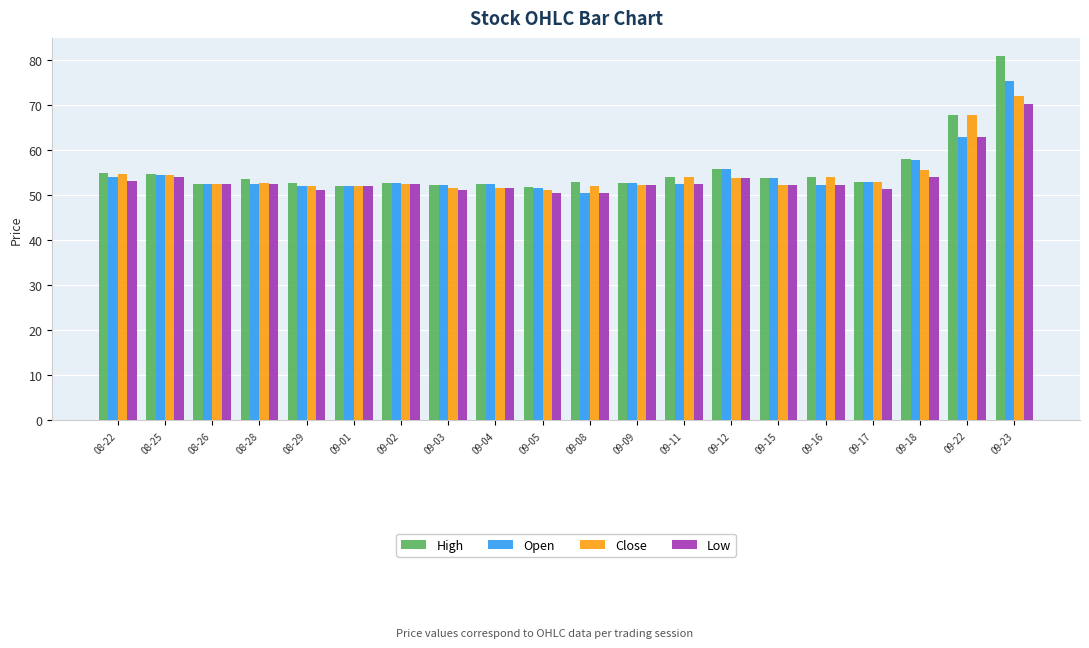

Is the value of Low at 09-02 greater than the value of Open at 09-18?

No